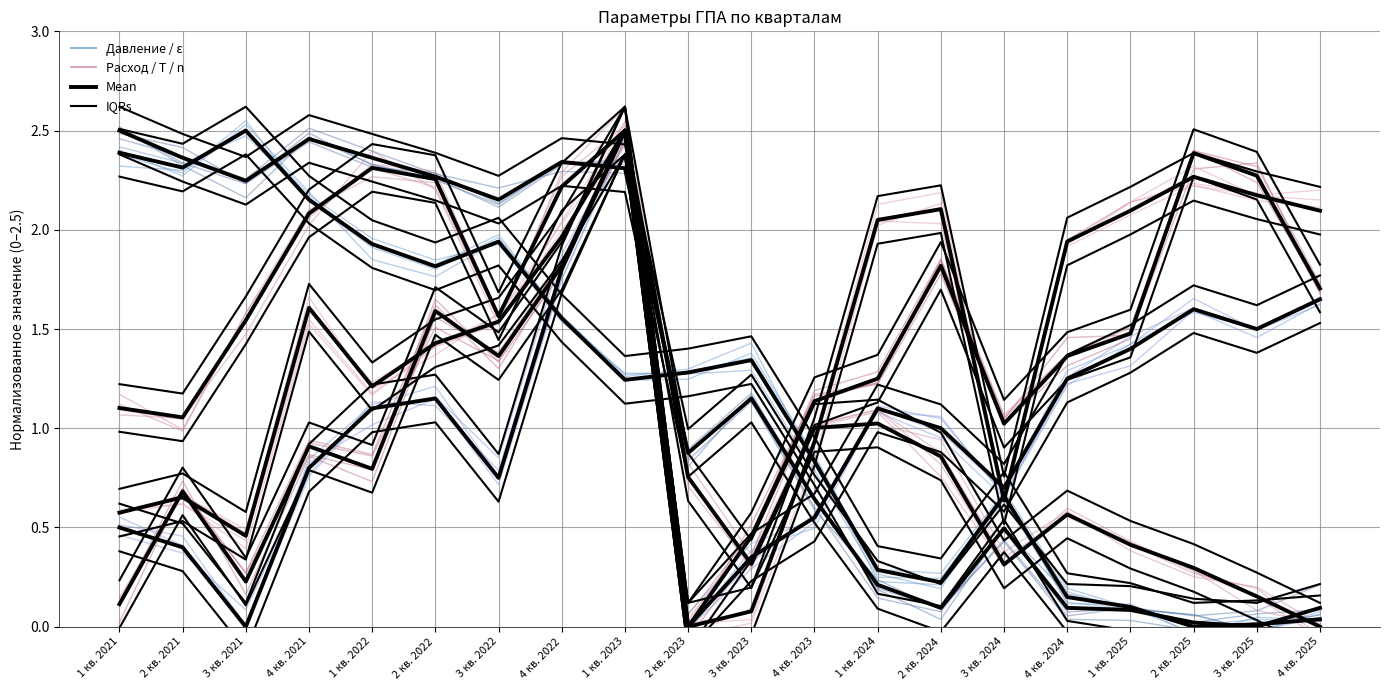

Where does the ε (I ст.) series first go above 1?

1 кв. 2022